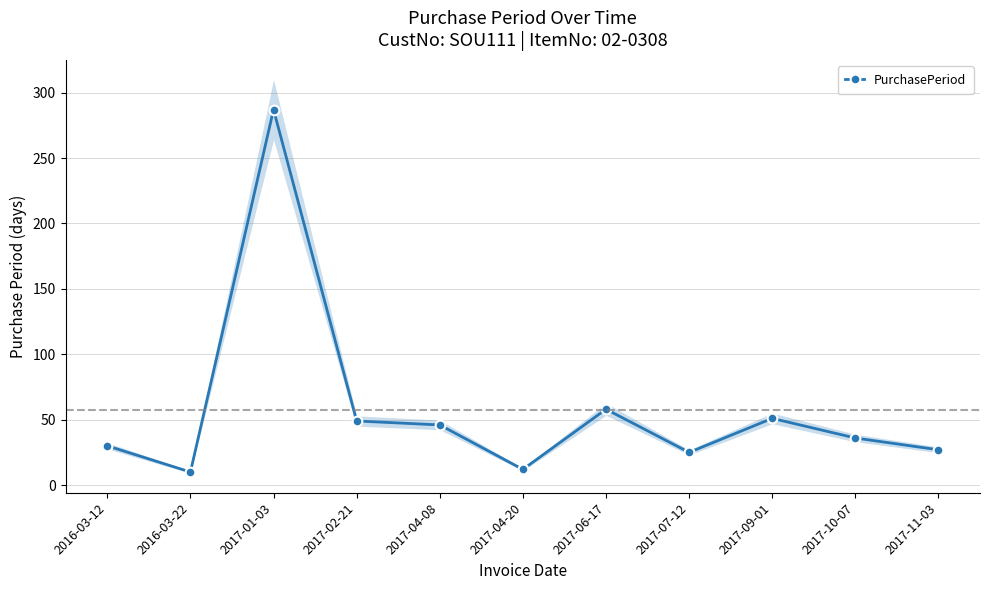

What is the average value?

57